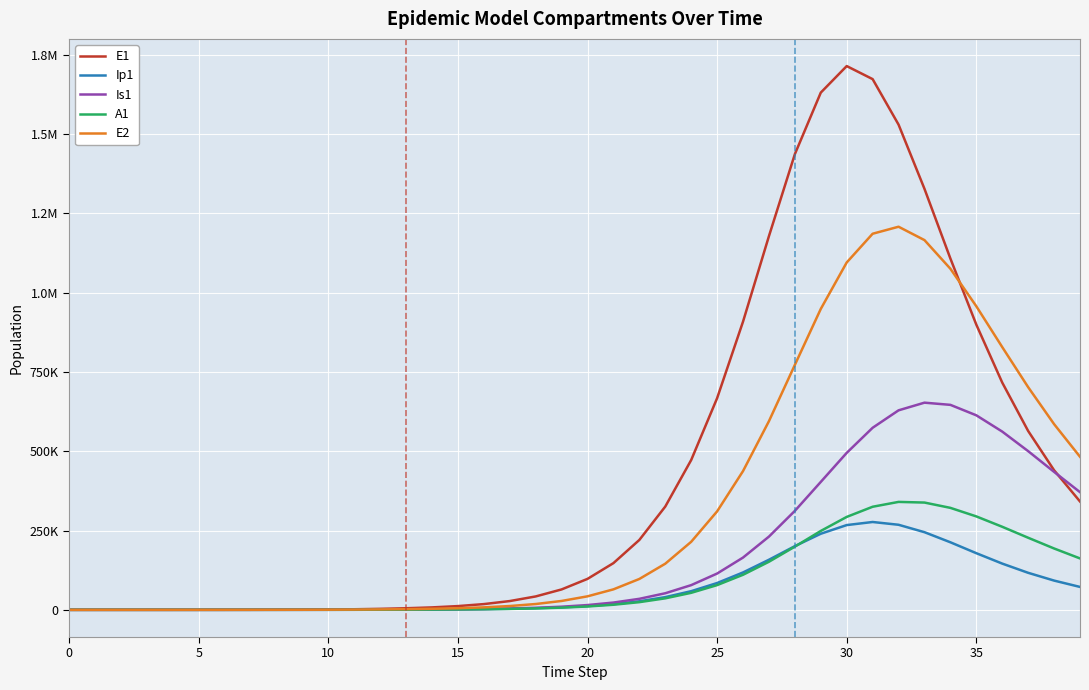

Does the chart display data point markers on the line(s)?

No